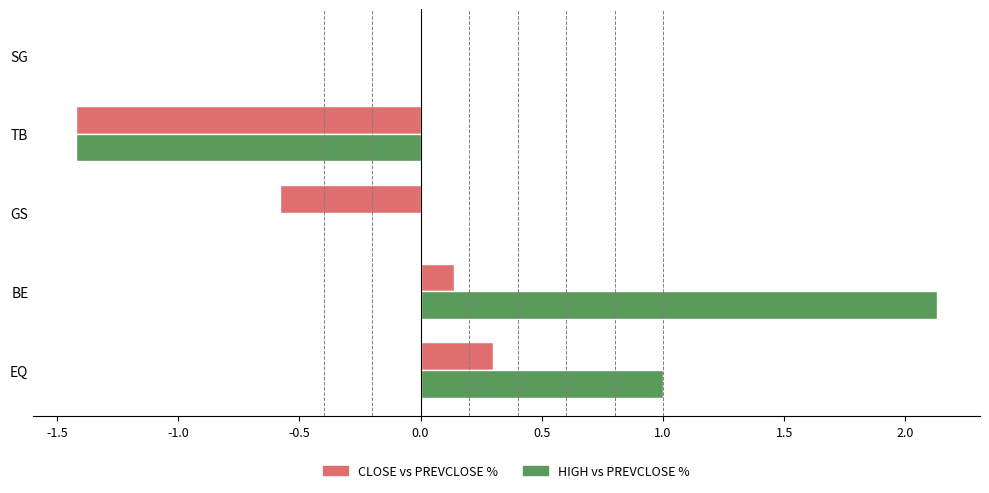

Which series has the largest range (max minus min)?

HIGH vs PREVCLOSE %